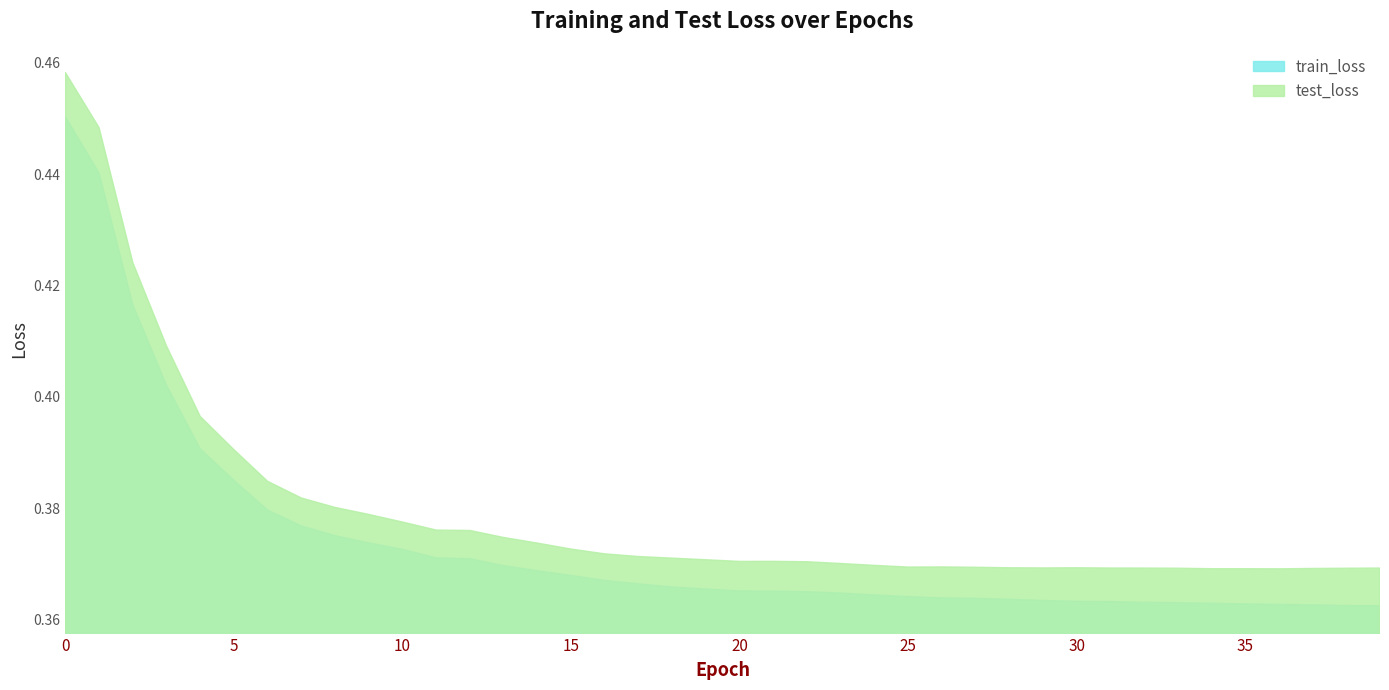

True or false: train_loss has more than 2 points higher than both neighbors.

False